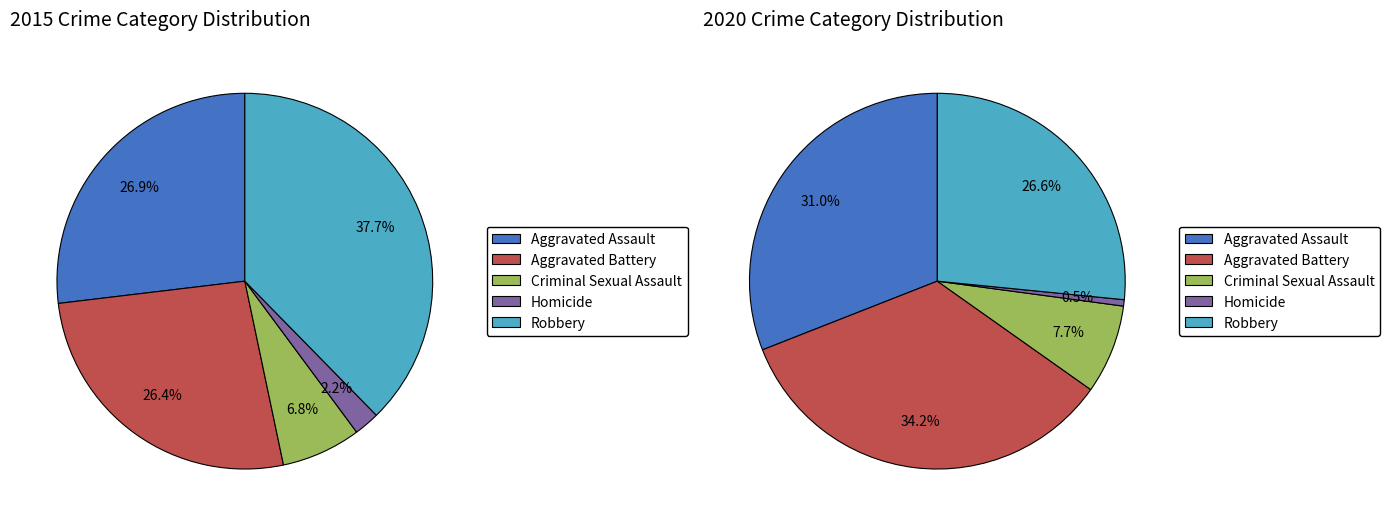

Rank the series at Aggravated Battery from highest to lowest value.

values_2020, values_2015